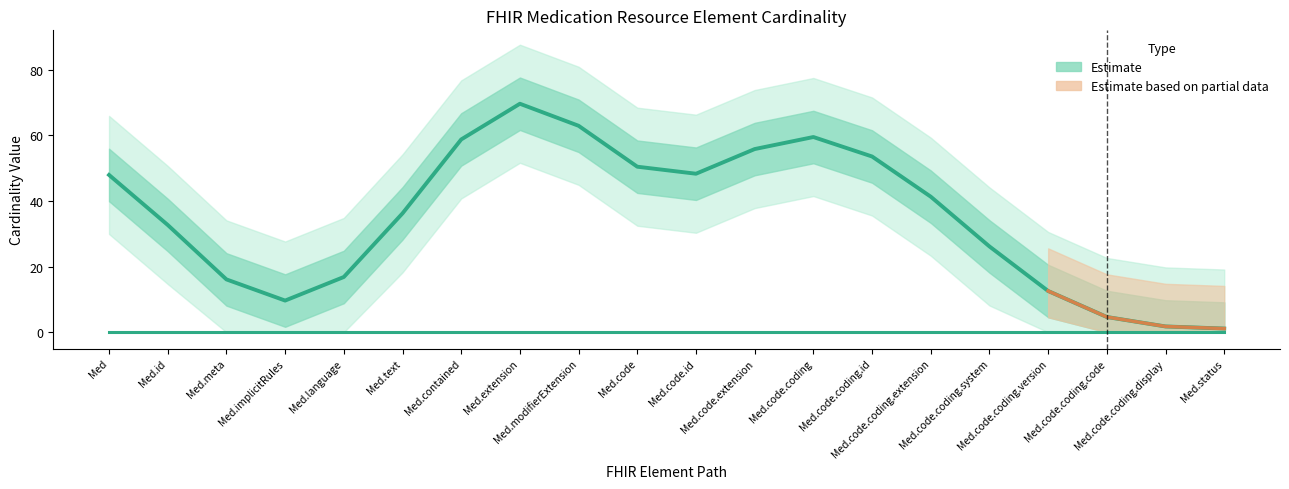

True or false: Base Max_numeric and Min intersect in this chart.

False